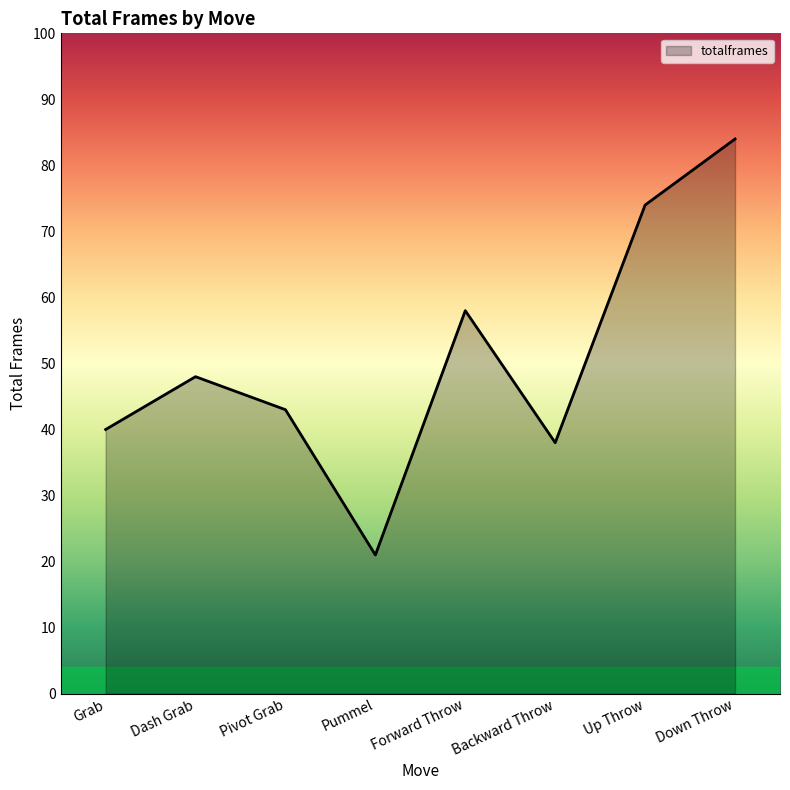

At which category does the data reach its first local peak?

Dash Grab